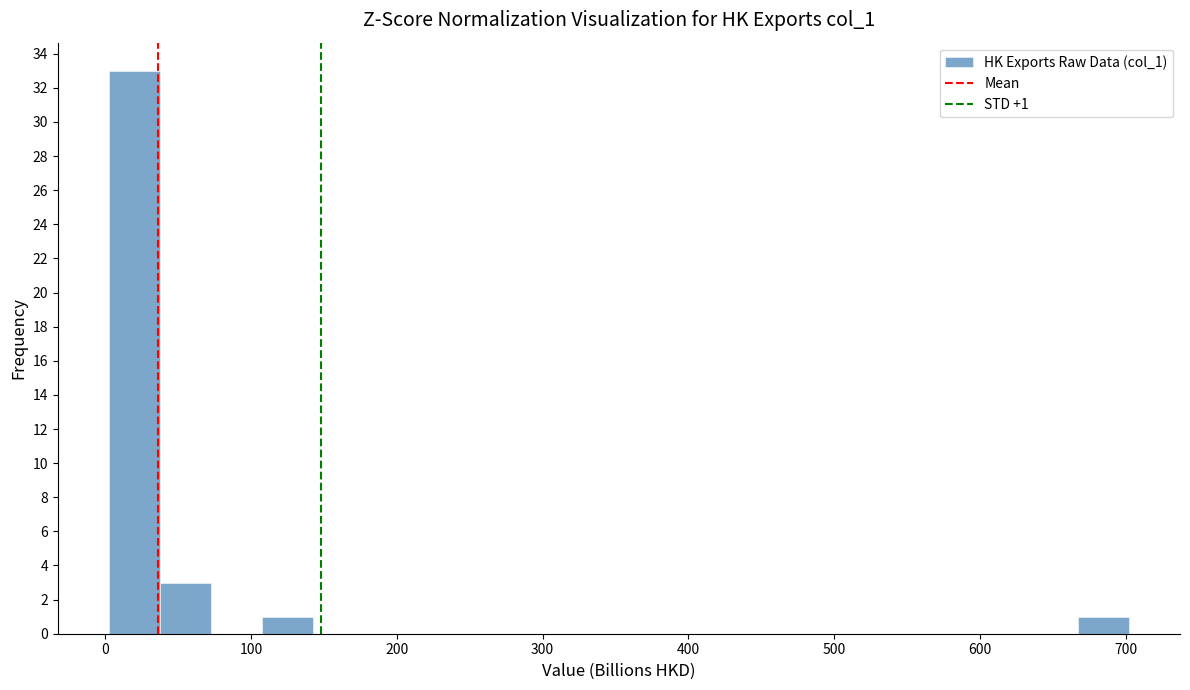

Around what value on the x-axis is the tallest bar? Give the approximate position of its centre, as read against the axis.

20